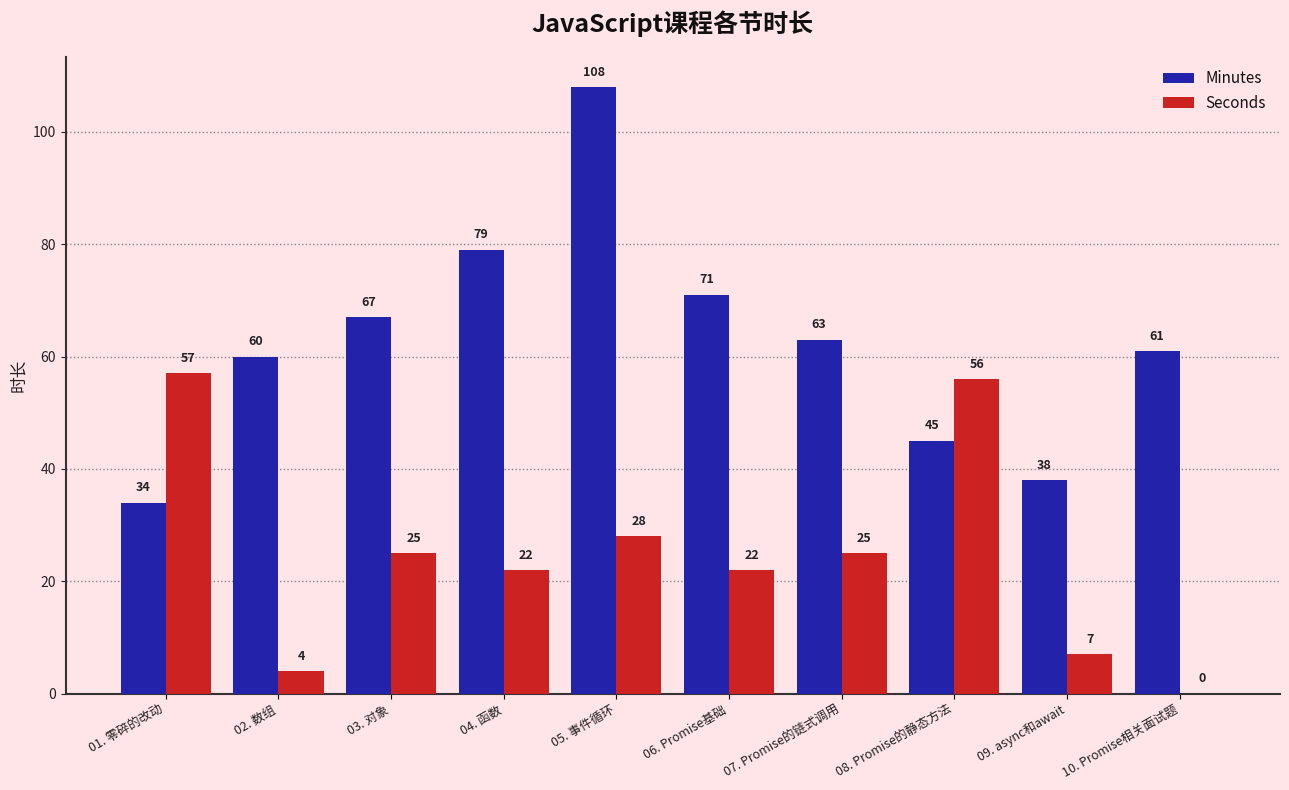

Is the value of Minutes at 10. Promise相关面试题 greater than the value of Seconds at 08. Promise的静态方法?

Yes